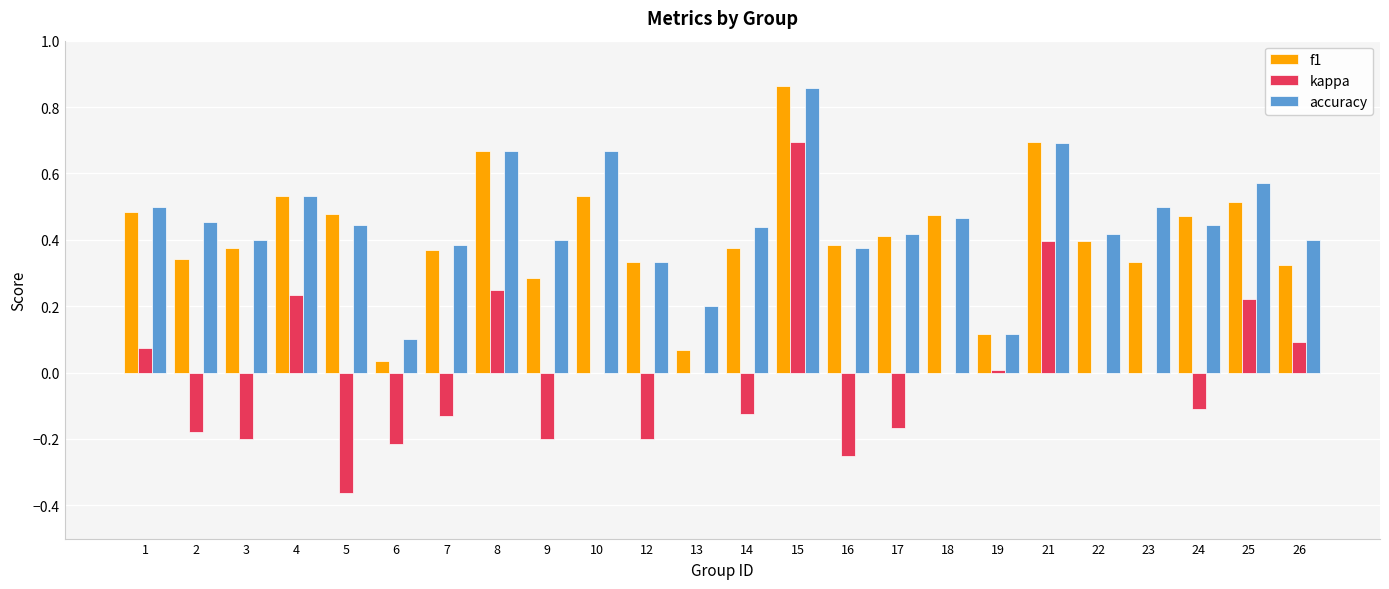

What is the sum of all f1 values?

9.9